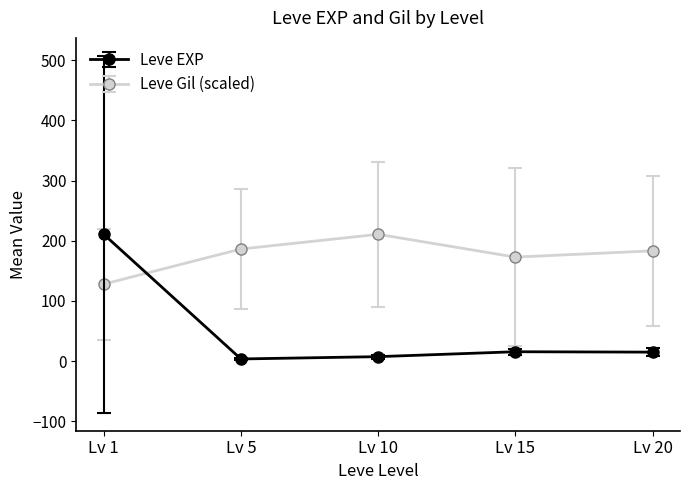

Does the chart display data point markers on the line(s)?

Yes